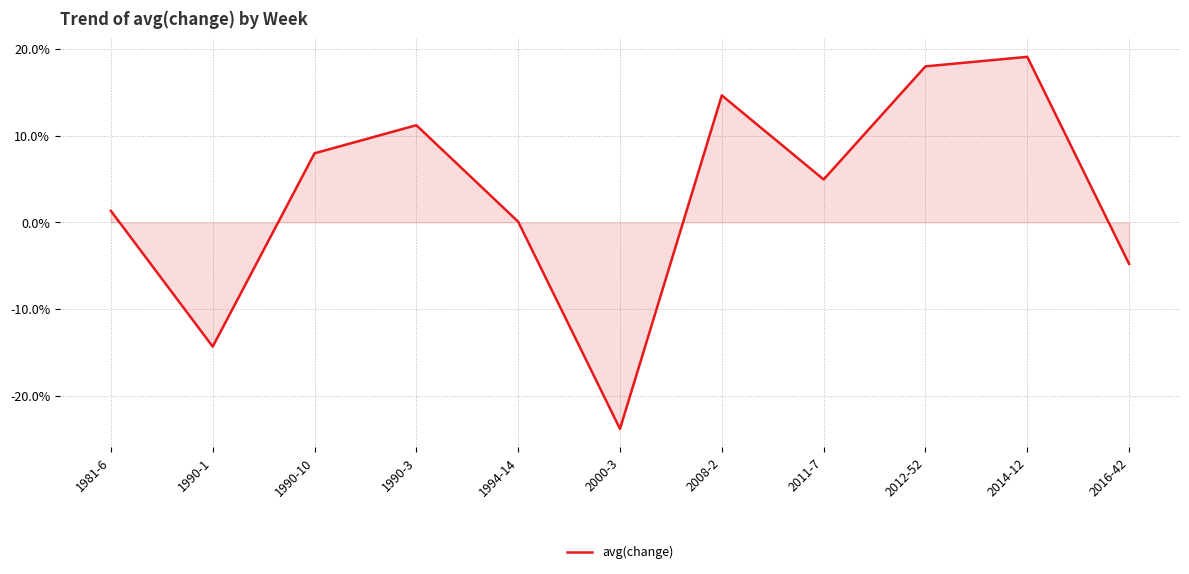

Rank the categories by value from lowest to highest.

2000-3, 1990-1, 2016-42, 1994-14, 1981-6, 2011-7, 1990-10, 1990-3, 2008-2, 2012-52, 2014-12